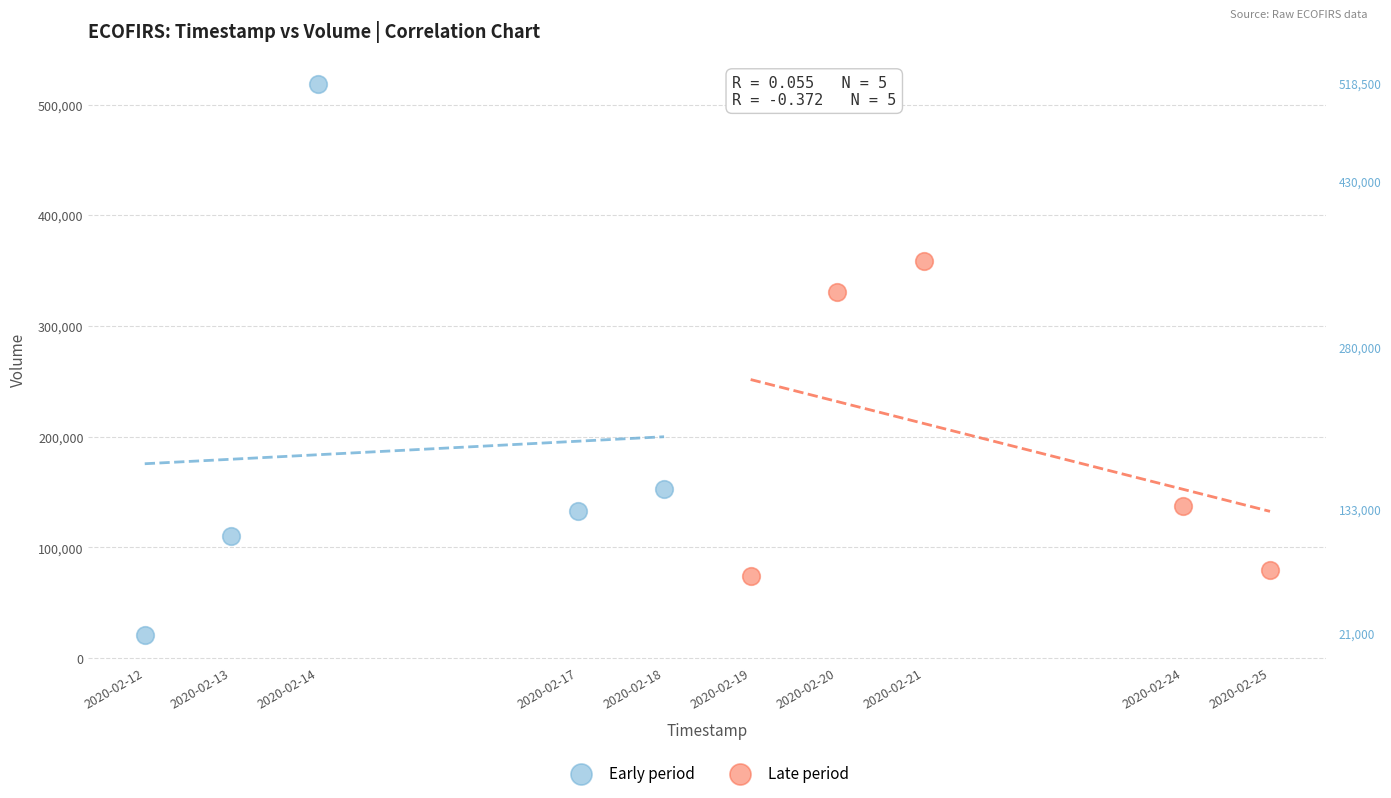

Which series has the widest spread of Y values?

Early period